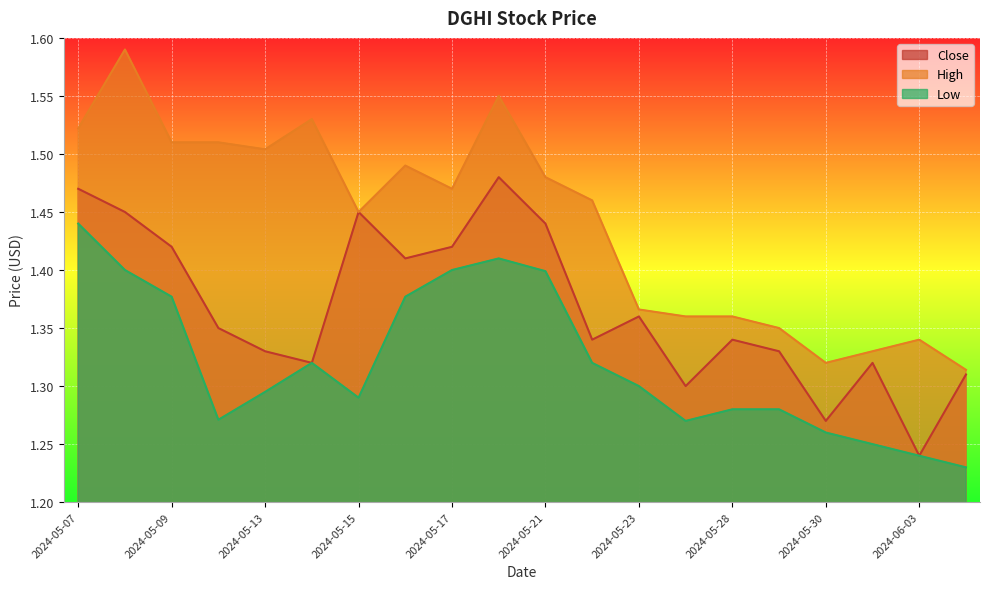

Where is the first local minimum for Close?

2024-05-14